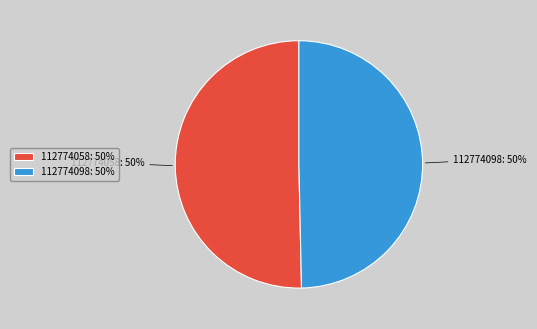

Approximately how many times larger is the value at 112774098: 50% compared to 112774058: 50%?

1.0